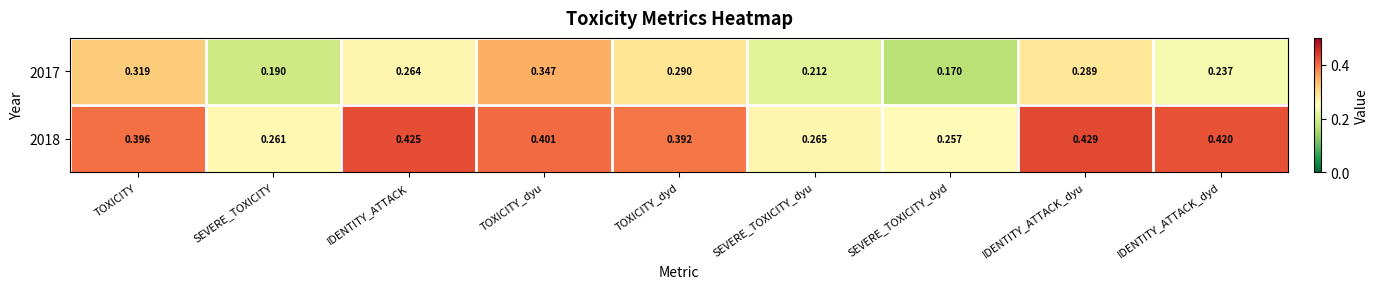

At which category does the chart reach its minimum across all series?

SEVERE_TOXICITY_dyd